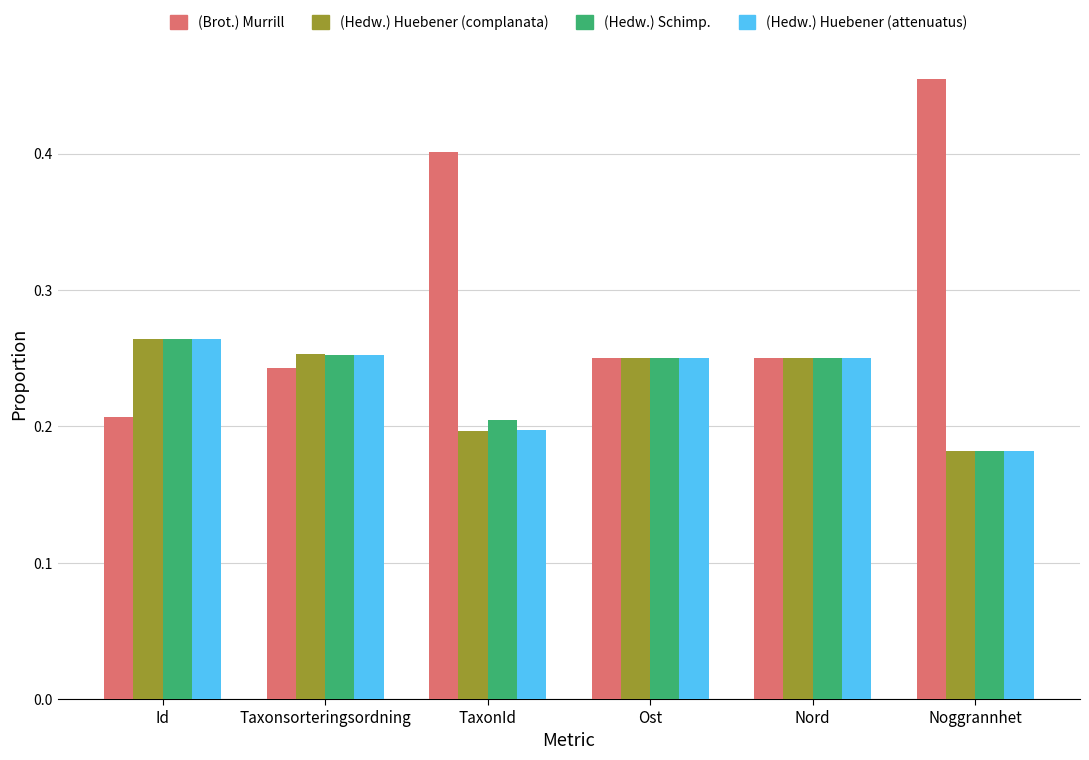

What position from the right is Ost?

3